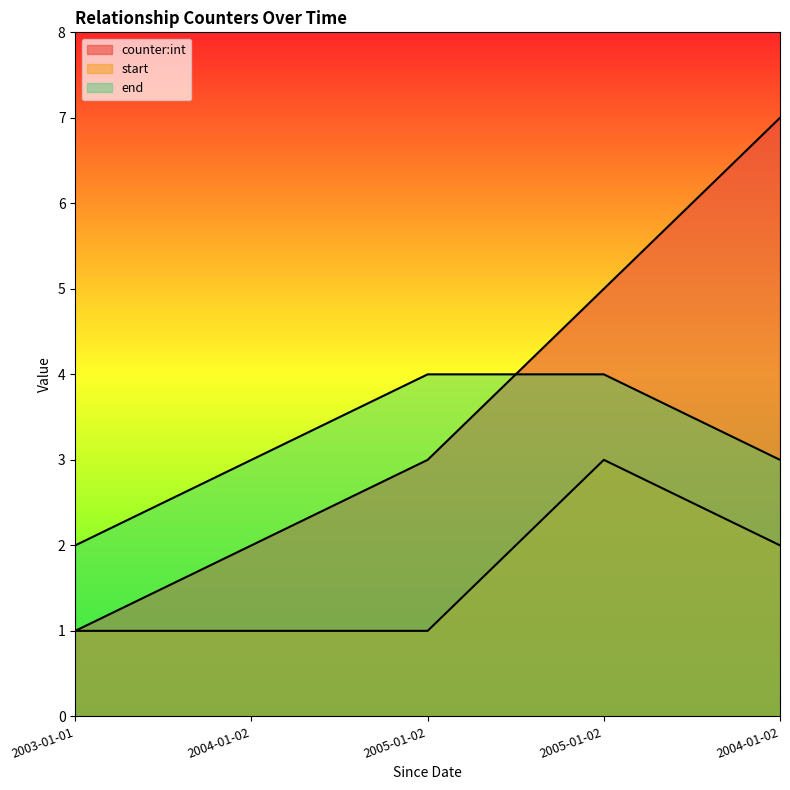

At which category is the sum across all series the highest?

2005-01-02